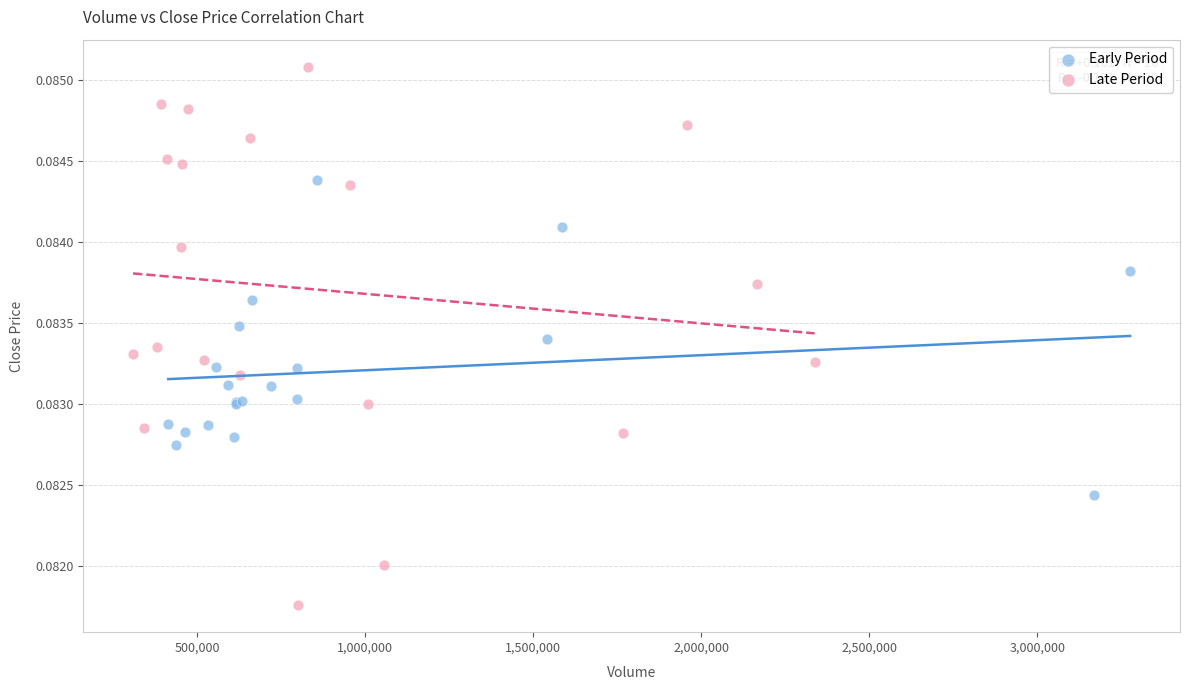

Which series has the widest spread of Y values?

Late Period